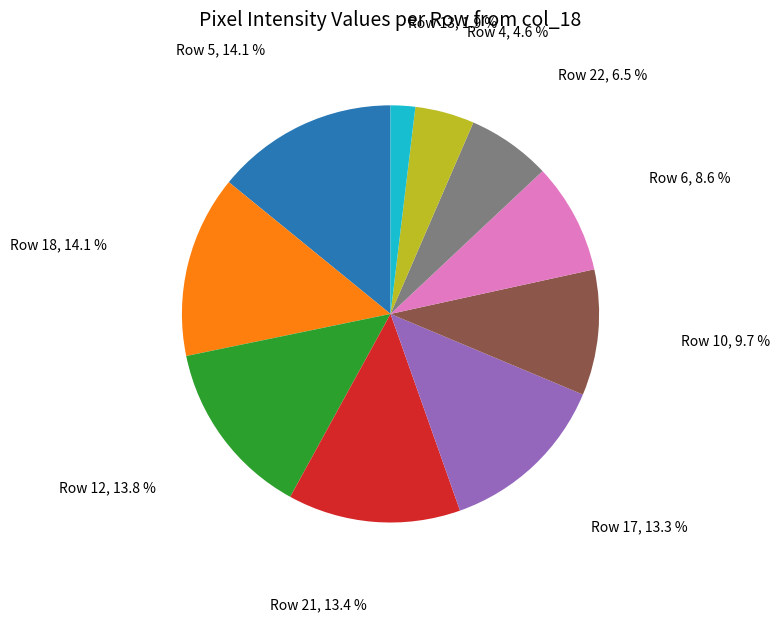

The Row 21 slice represents 13% of the pie. True or false?

True